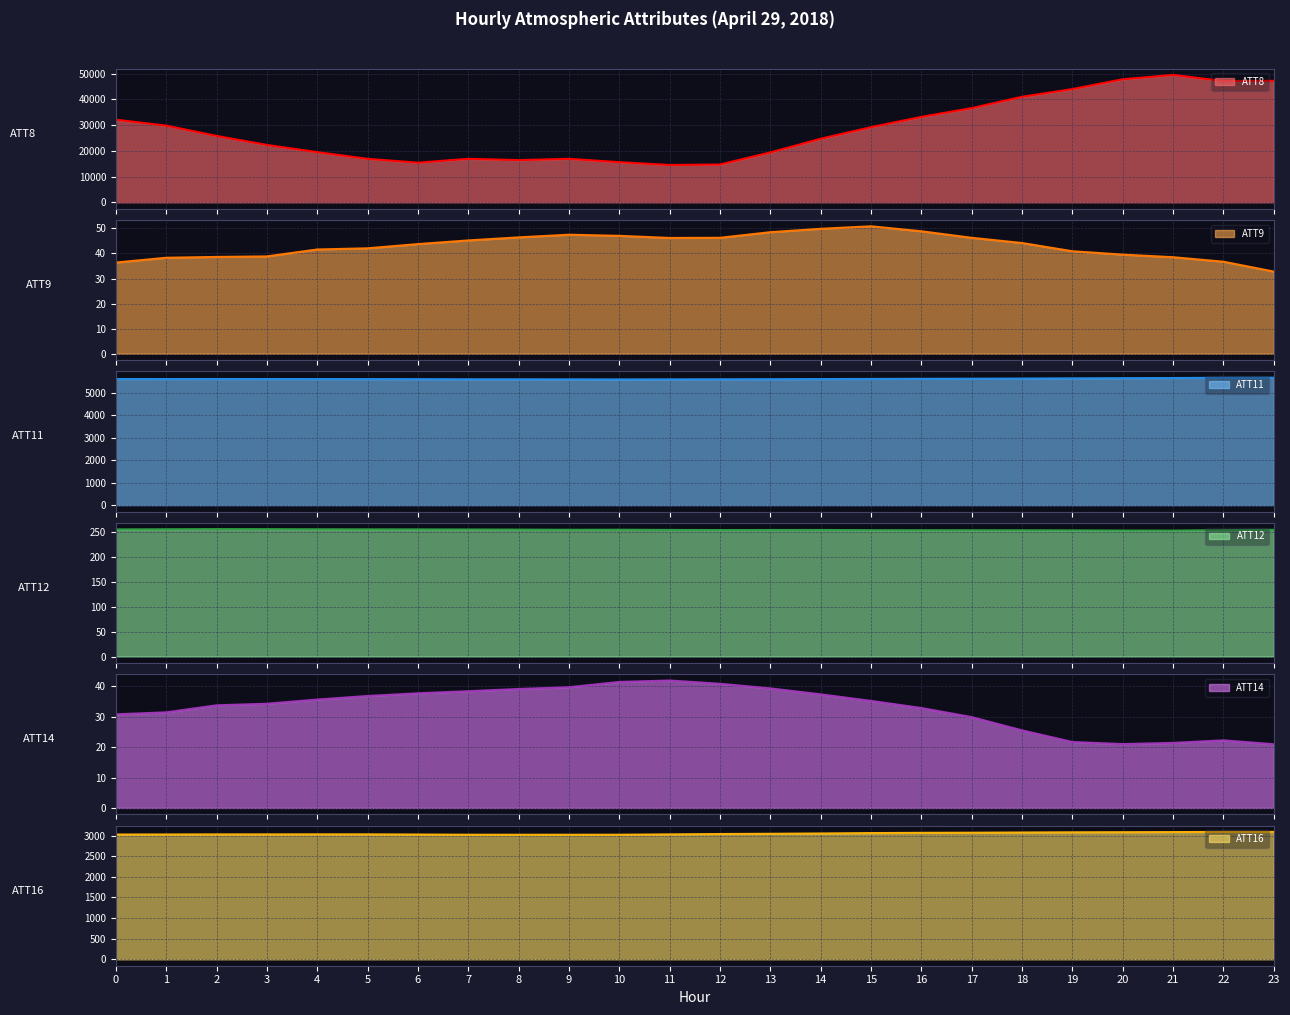

At which category does the chart reach its minimum across all series?

23